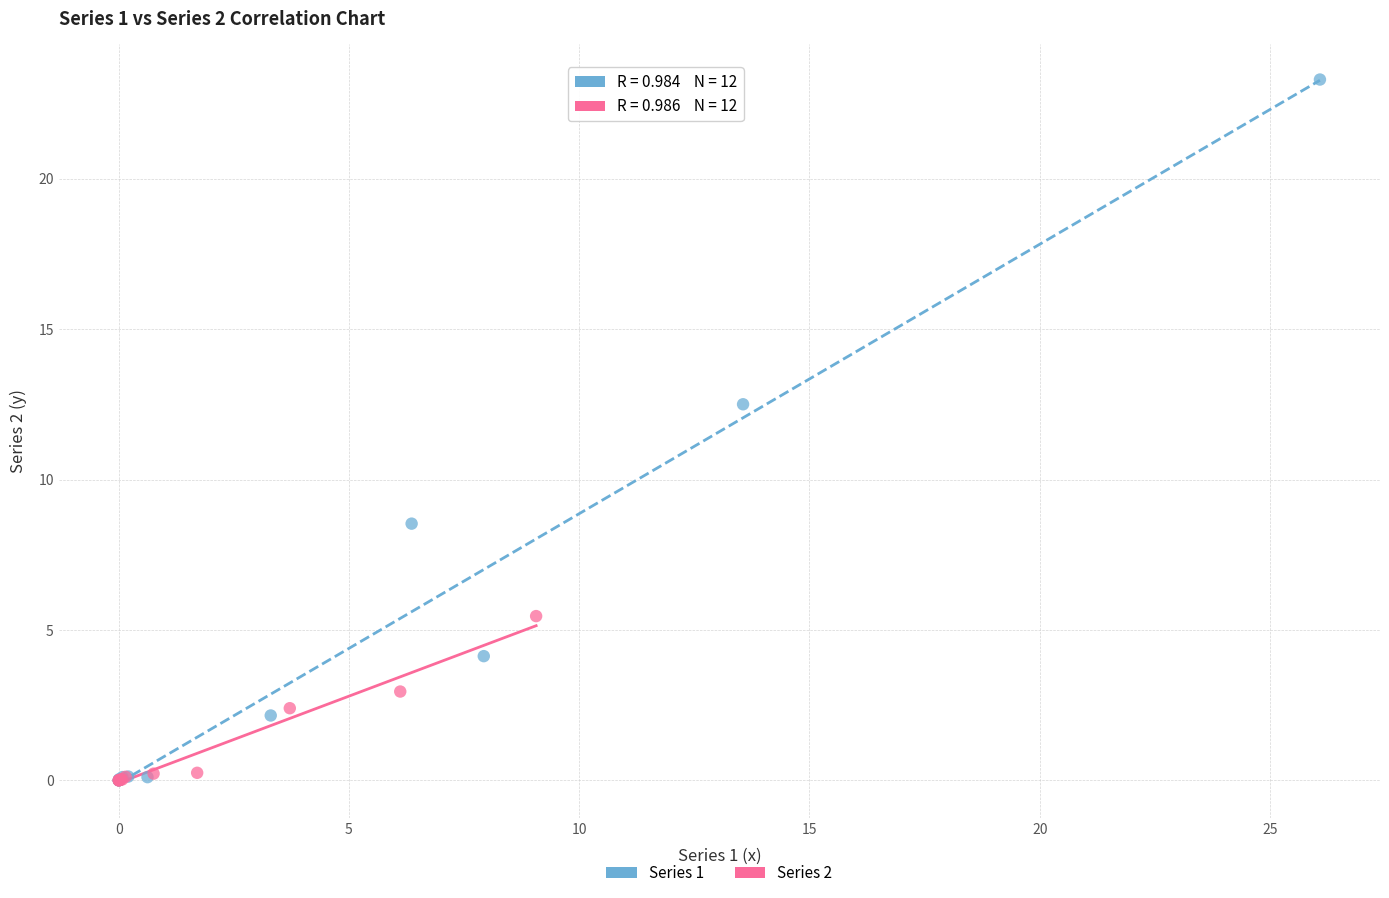

Which series has the widest spread of Y values?

Series 1